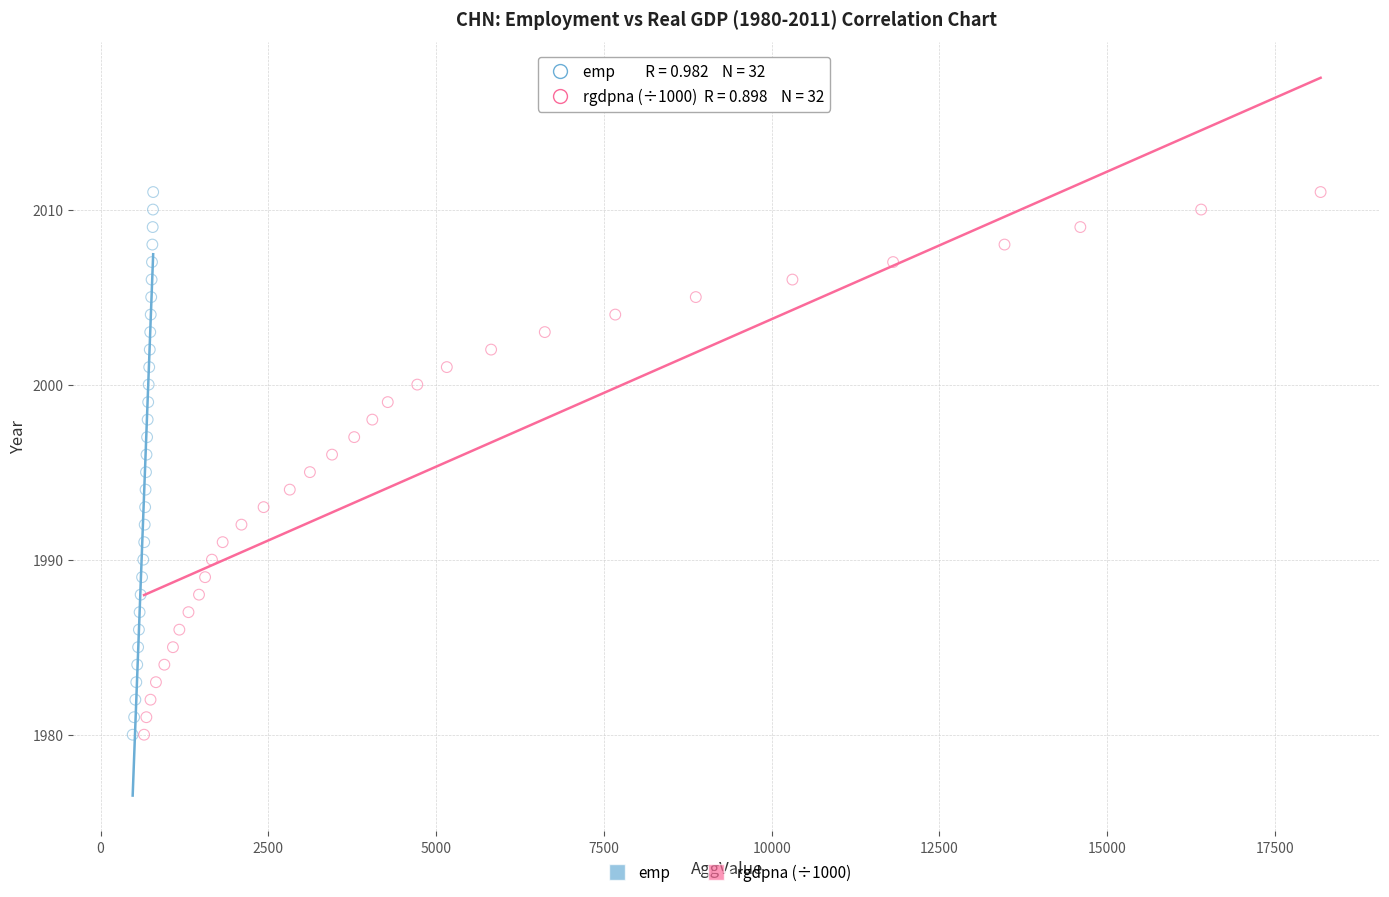

What are all the series names shown in the legend?

emp, rgdpna (÷1000)